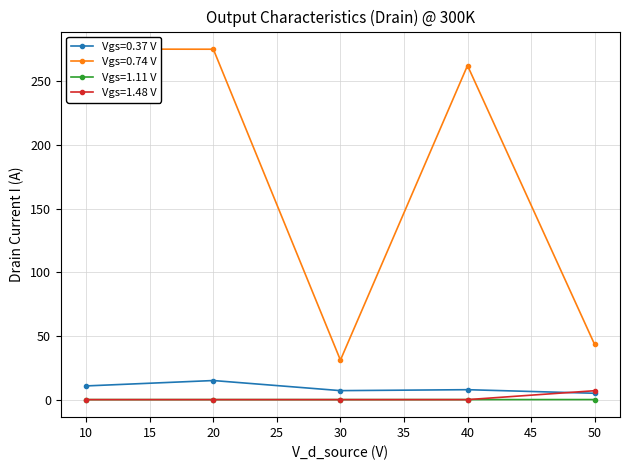

Count the number of categories in the chart.

5